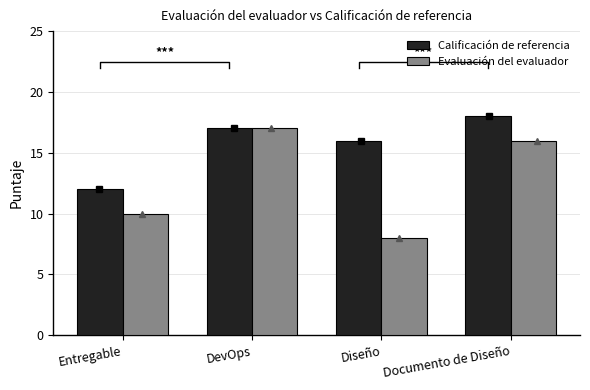

True or false: Evaluación del evaluador has a value of 17 at DevOps.

True